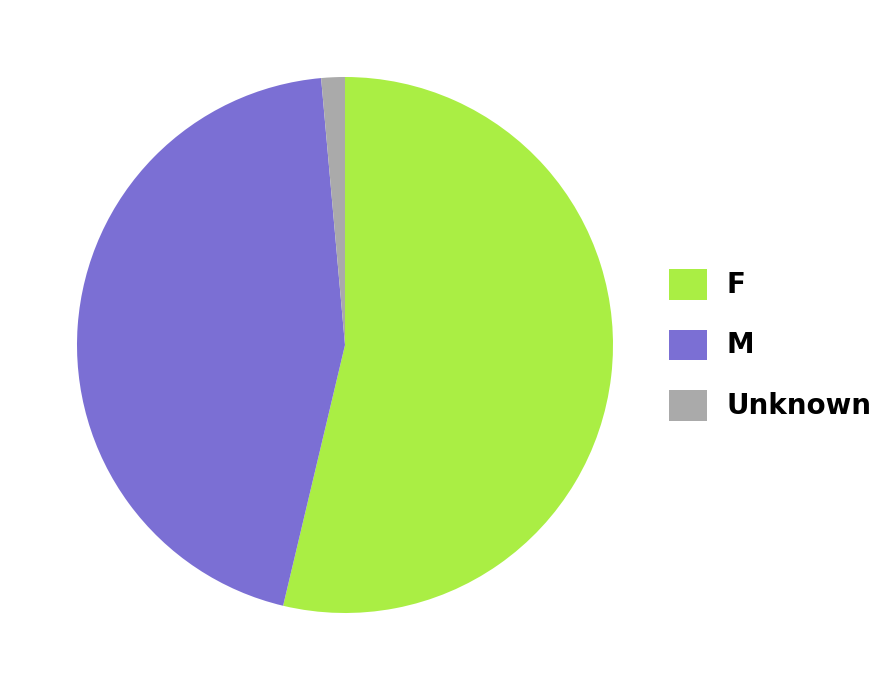

How many segments does this pie chart have?

3